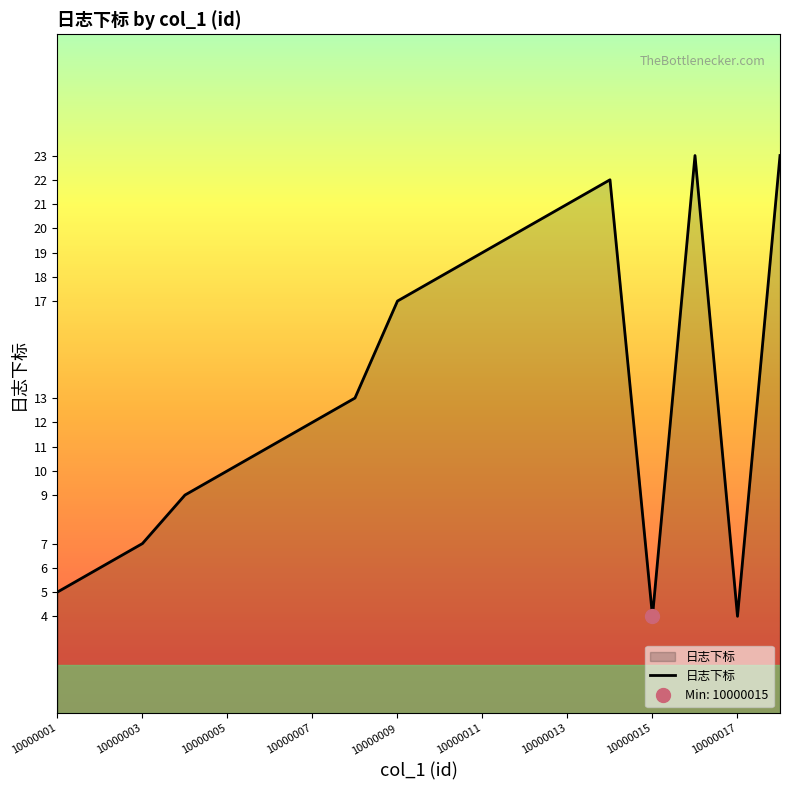

How many points are higher than both their immediate neighbors (excluding endpoints)?

2